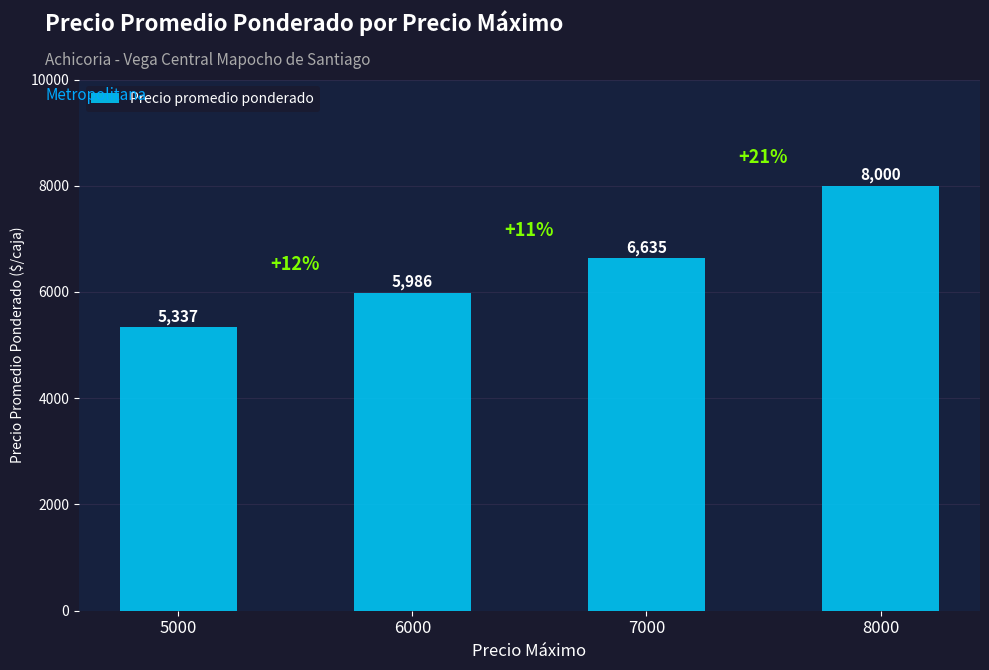

Where is the data nearest to the value 6668?

7000